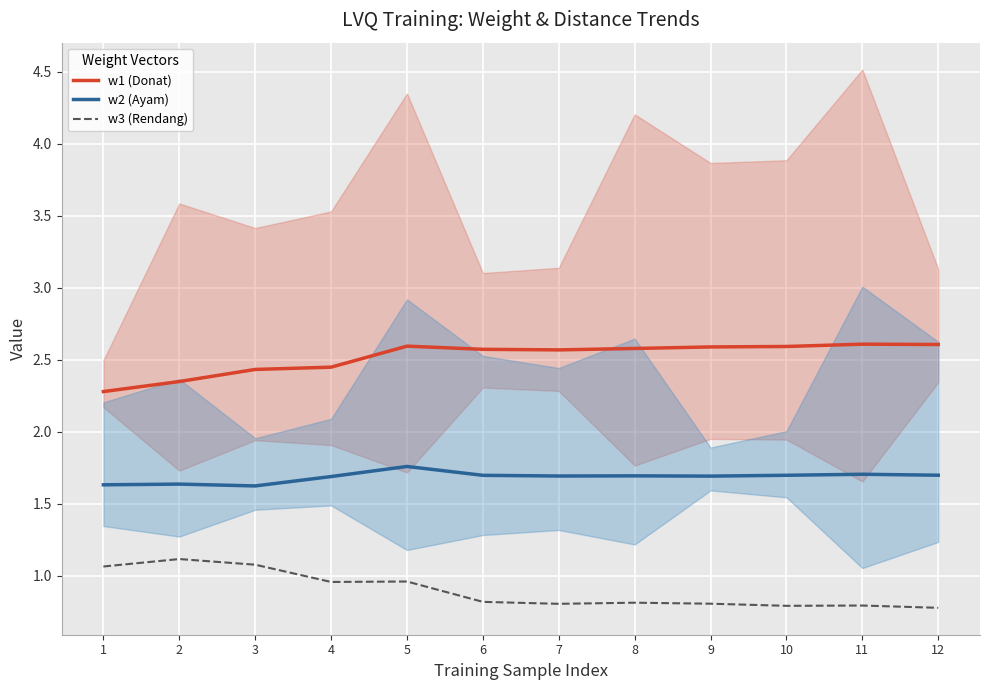

Is it true that w2 (Ayam) equals 1.7 at 7?

True